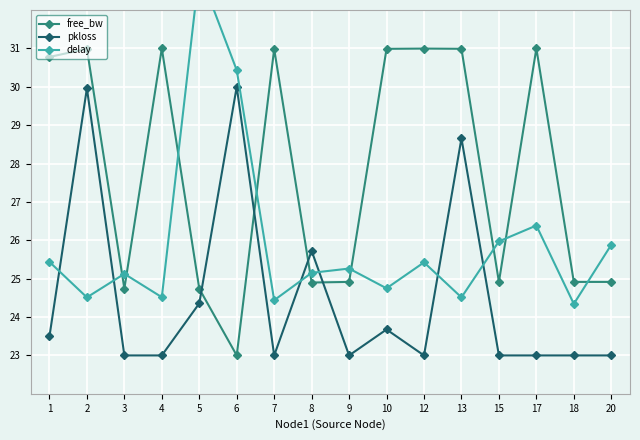

Rank the series by their maximum value, from highest to lowest.

delay, free_bw, pkloss